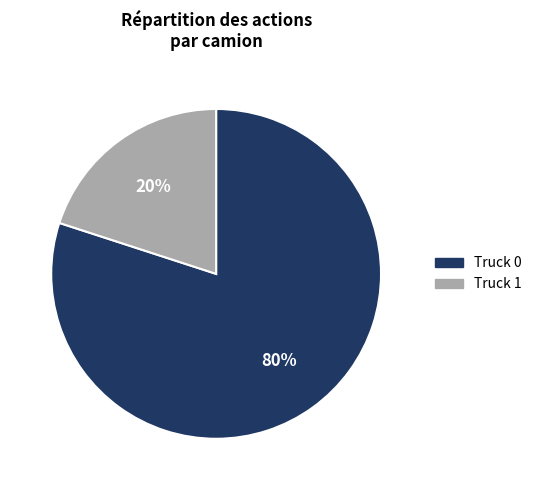

How many segments does this pie chart have?

2